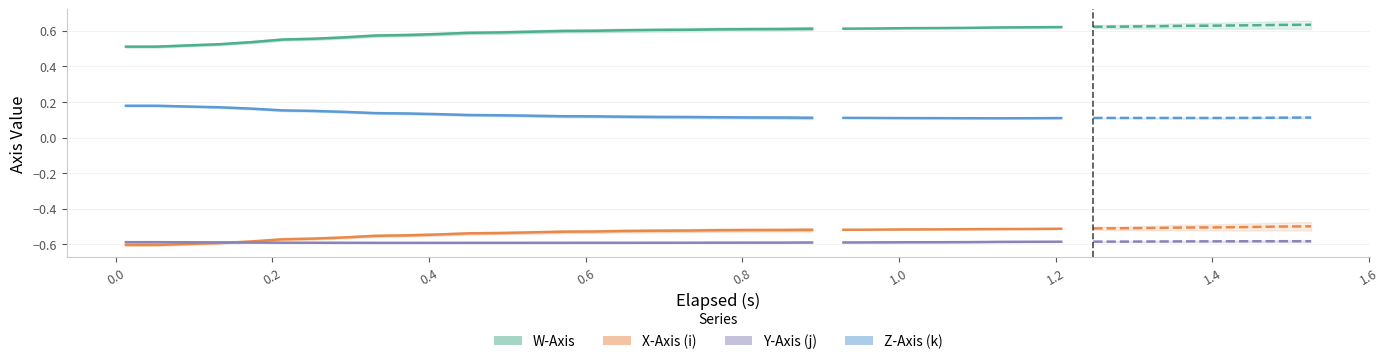

How many lines are shown in the chart?

4